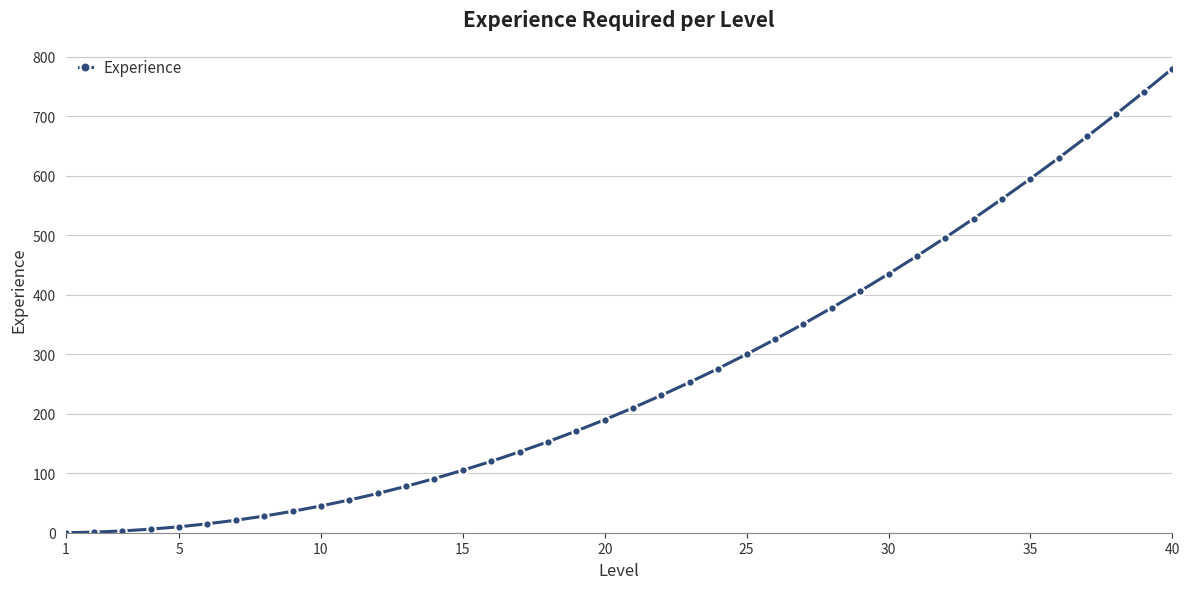

What is the sum of all values?

10660